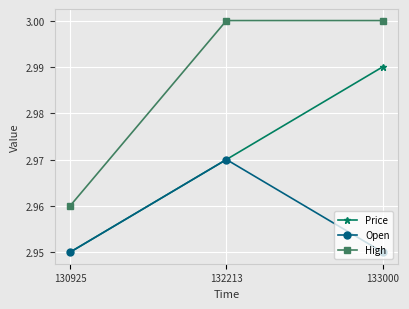

At which label does High reach its minimum?

130925